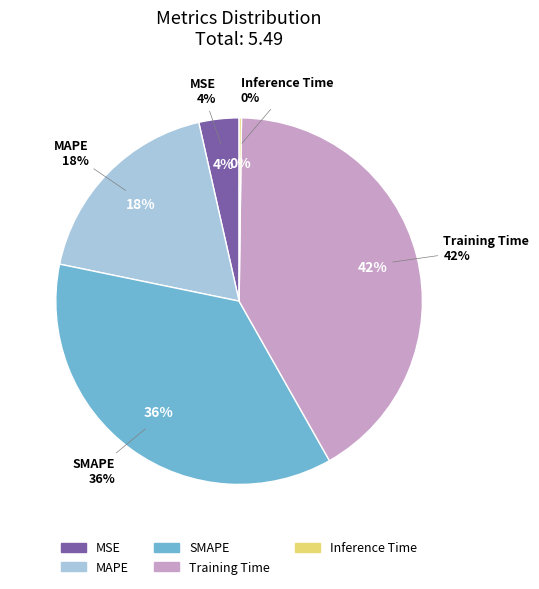

How many slices are in this pie chart?

5